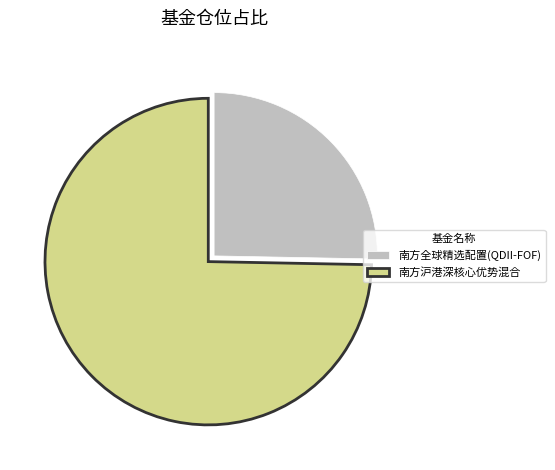

Rank the categories by value from highest to lowest.

南方沪港深核心优势混合, 南方全球精选配置(QDII-FOF)